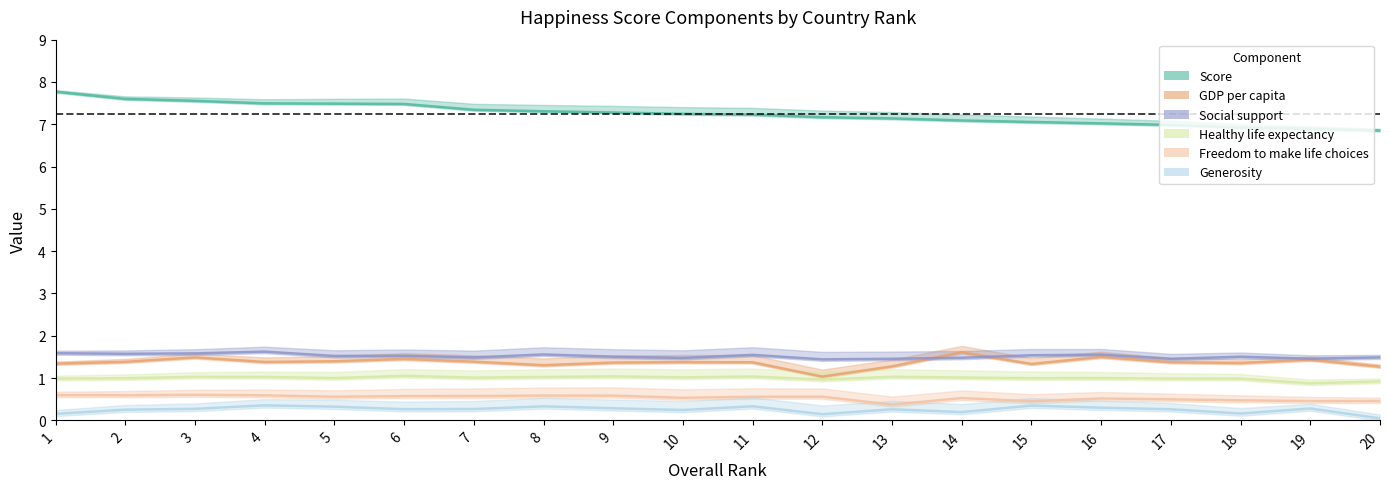

Is the value of Generosity at 15 greater than the value of GDP per capita at 12?

No